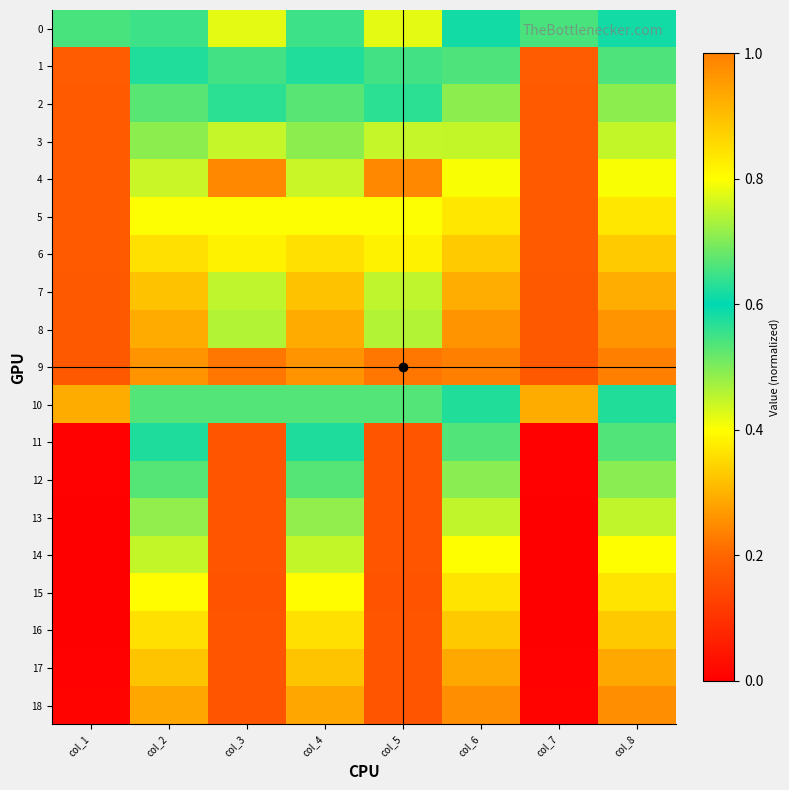

Between col_2 and col_8, which series saw the biggest shift?

14